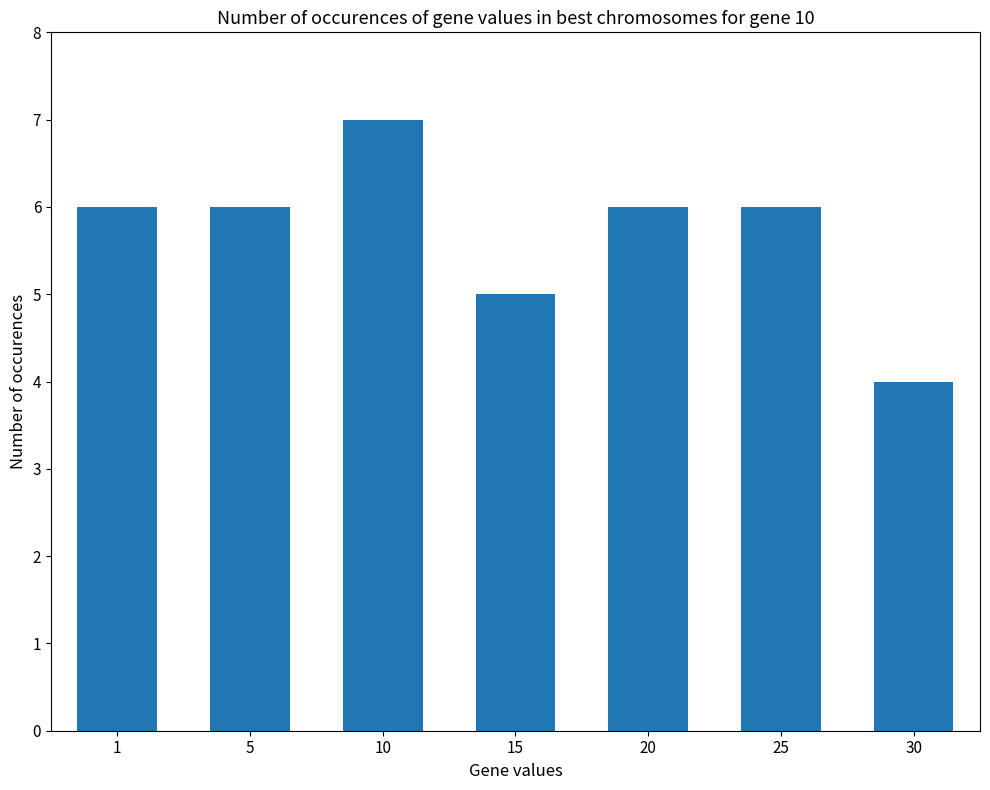

Approximately how many times larger is the value at 20 compared to 10?

0.9